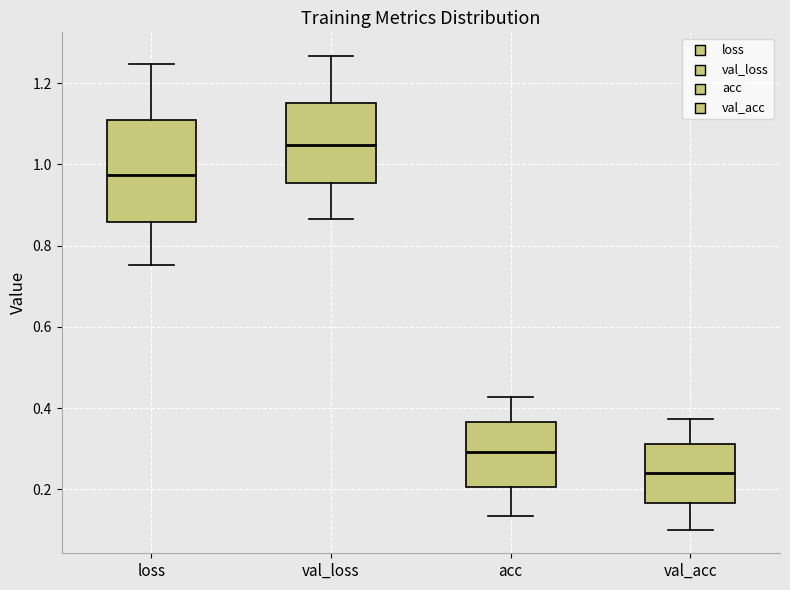

Which box's median line is the highest?

val_loss